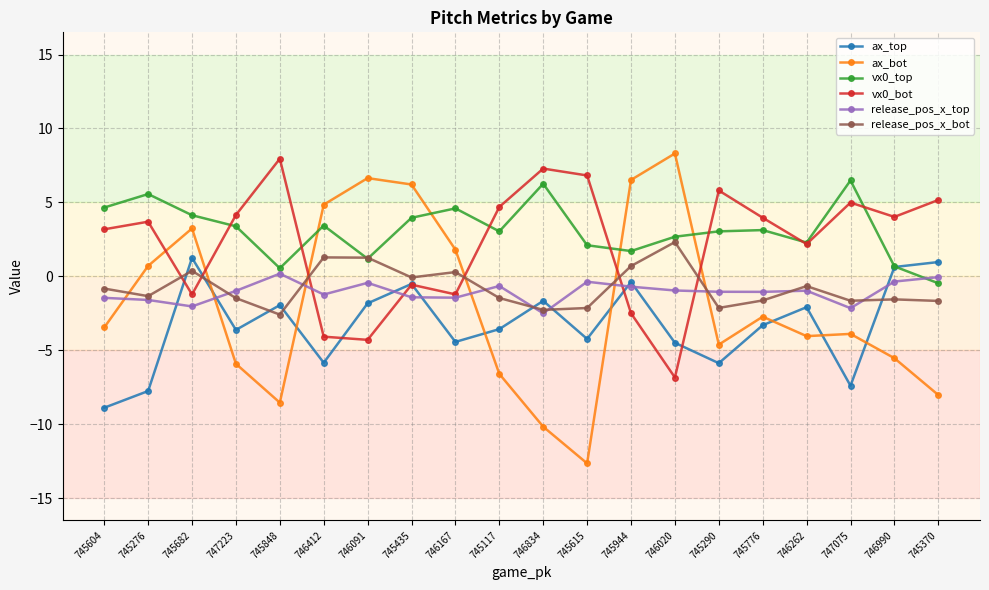

What is the spread (max minus min) of values at 745435?

7.6